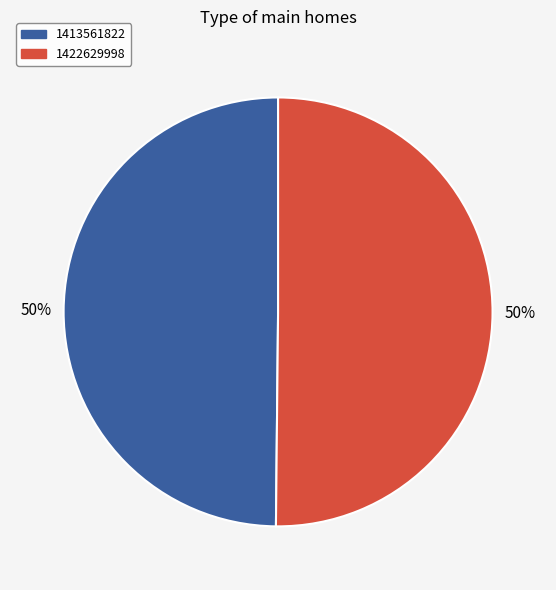

What is the ratio of the value at 1413561822 to the value at 1422629998?

1.0